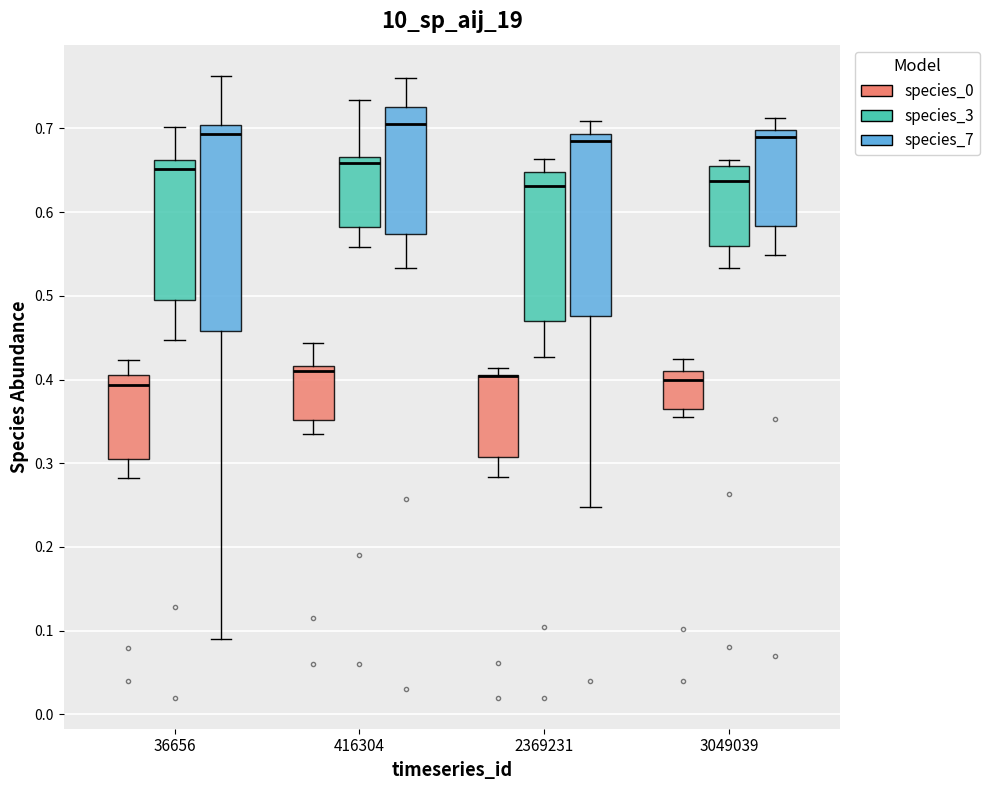

Where does the median line of the box for 36656 (species_0) sit on the y-axis? The values are not printed on the chart, so give them approximately, as read against the axis.

0.39